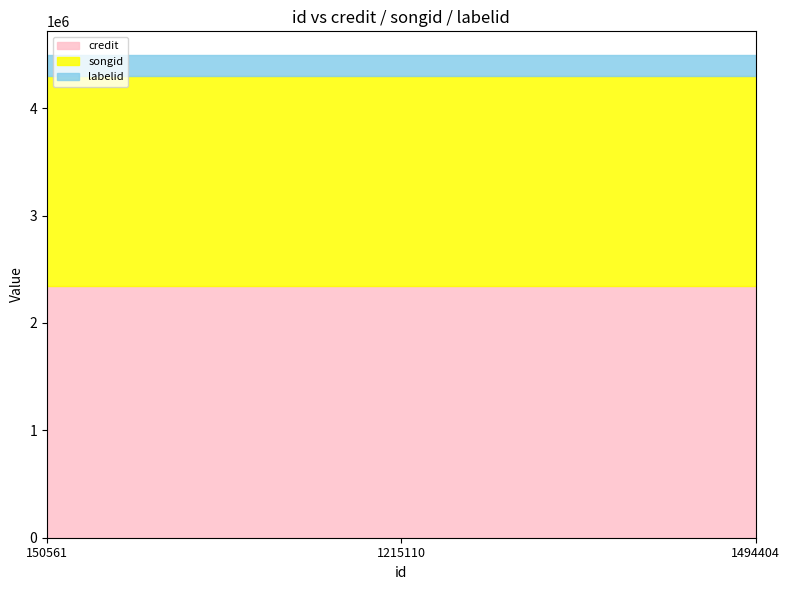

The value of labelid at 1215110 is 188359. True or false?

True